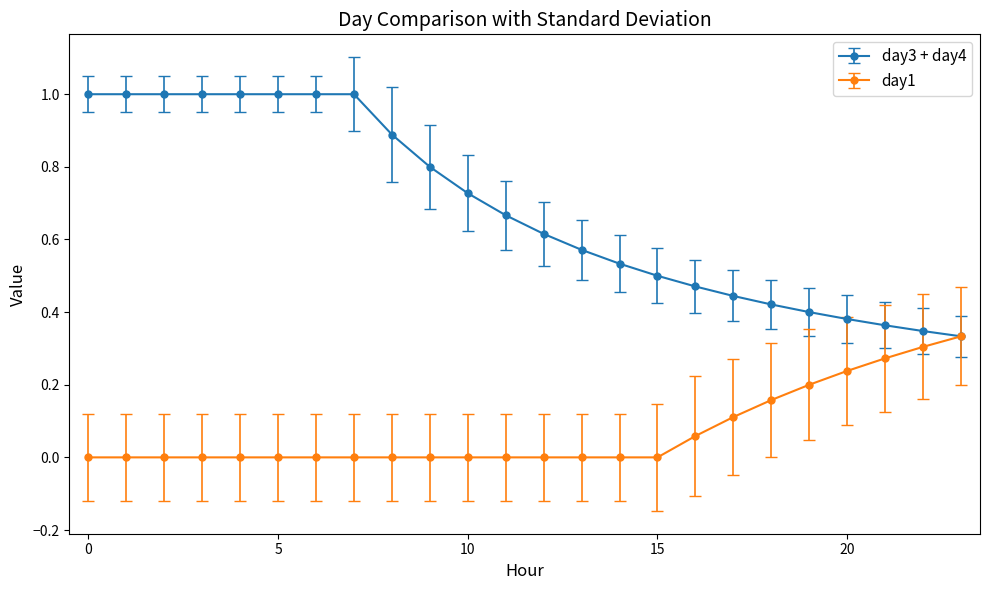

Rank the series by their maximum value, from lowest to highest.

day1, day3 + day4